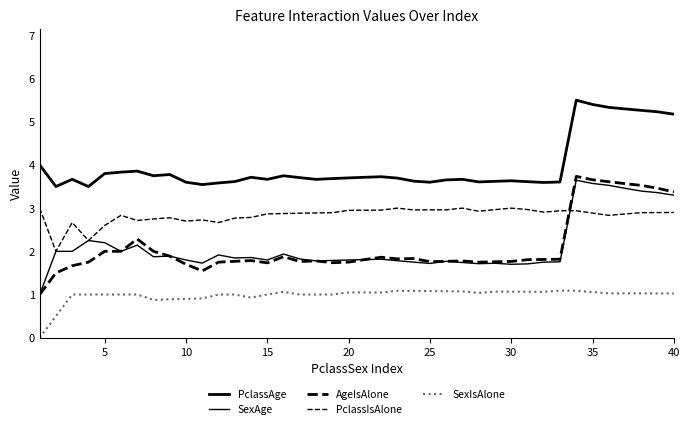

How many lines are shown in the chart?

5